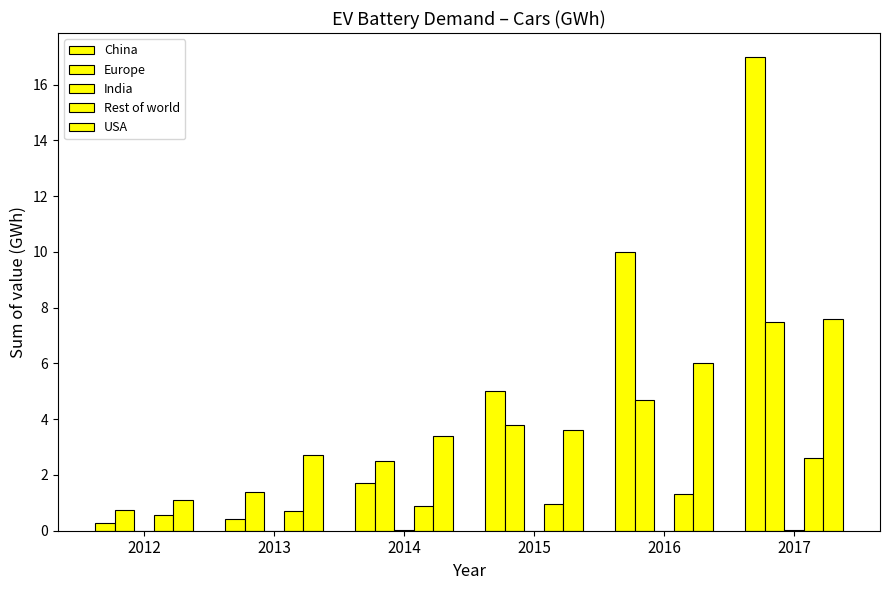

What is the spread (max minus min) of values at 2012?

1.1